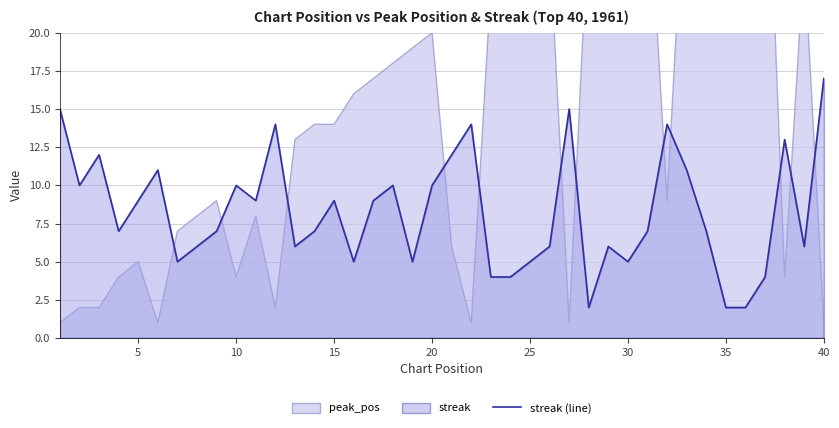

How many lines are shown in the chart?

1